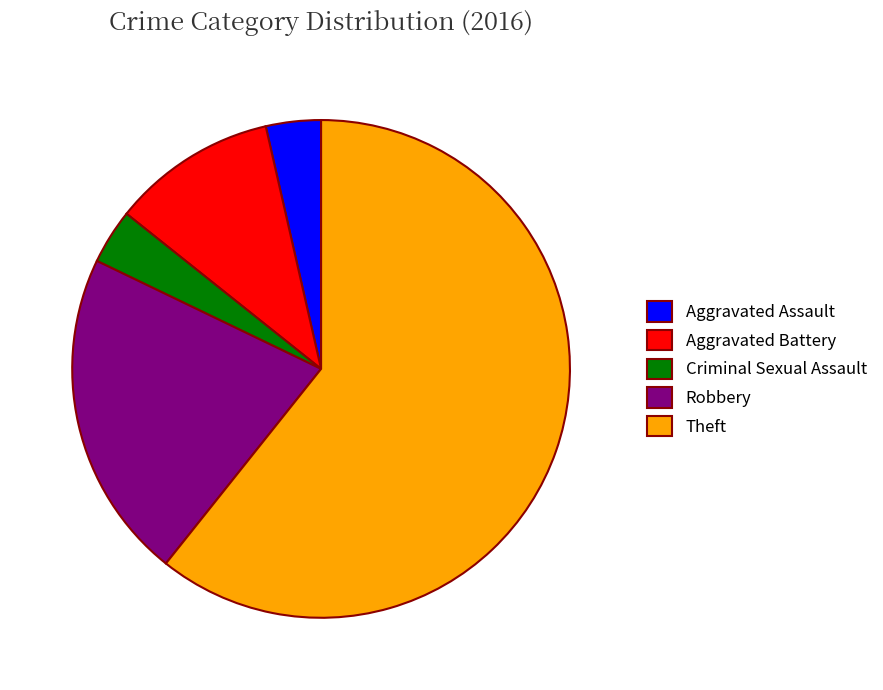

Which slice is the largest?

Theft